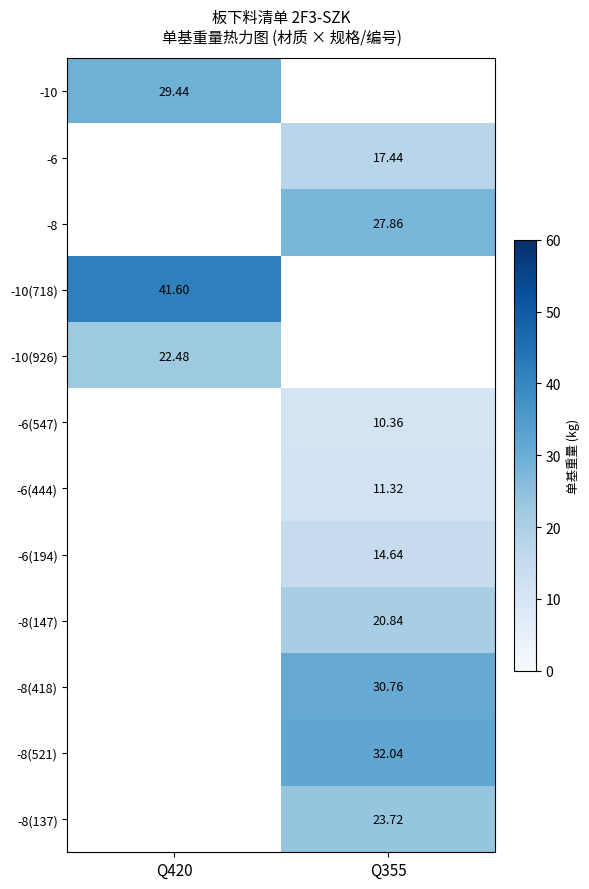

What is the sum of all -10(926) values?

22.5